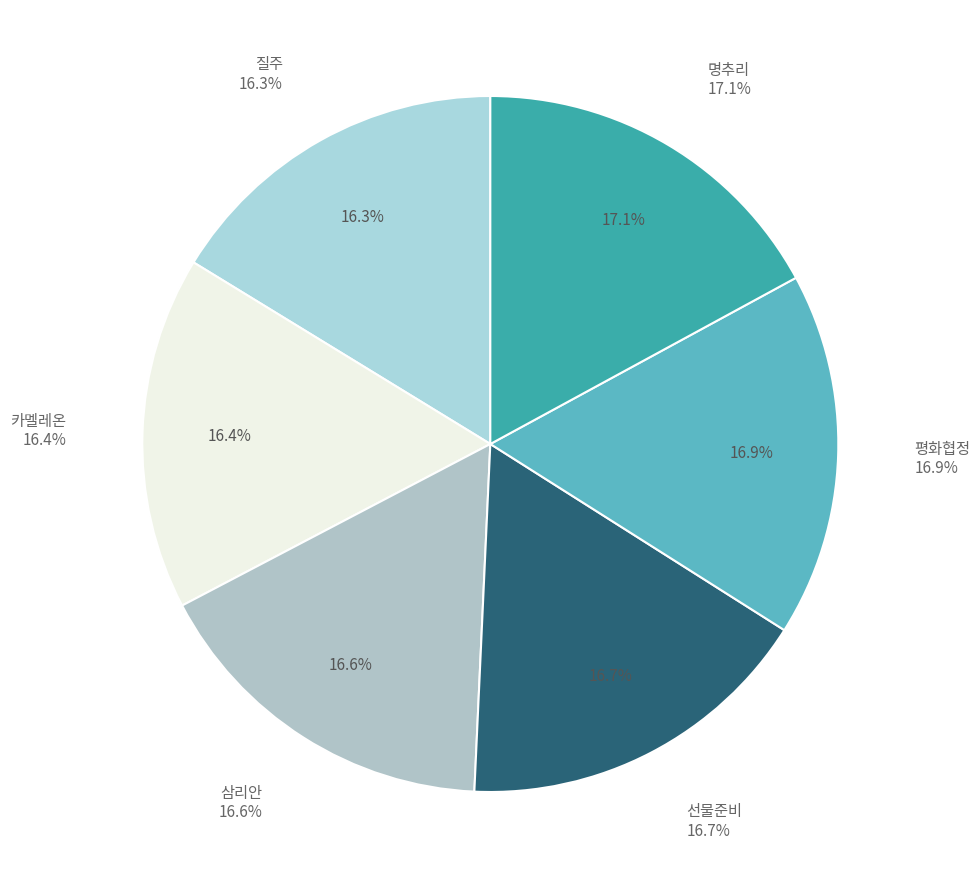

To the nearest percent, what portion does 명추리 represent?

17%